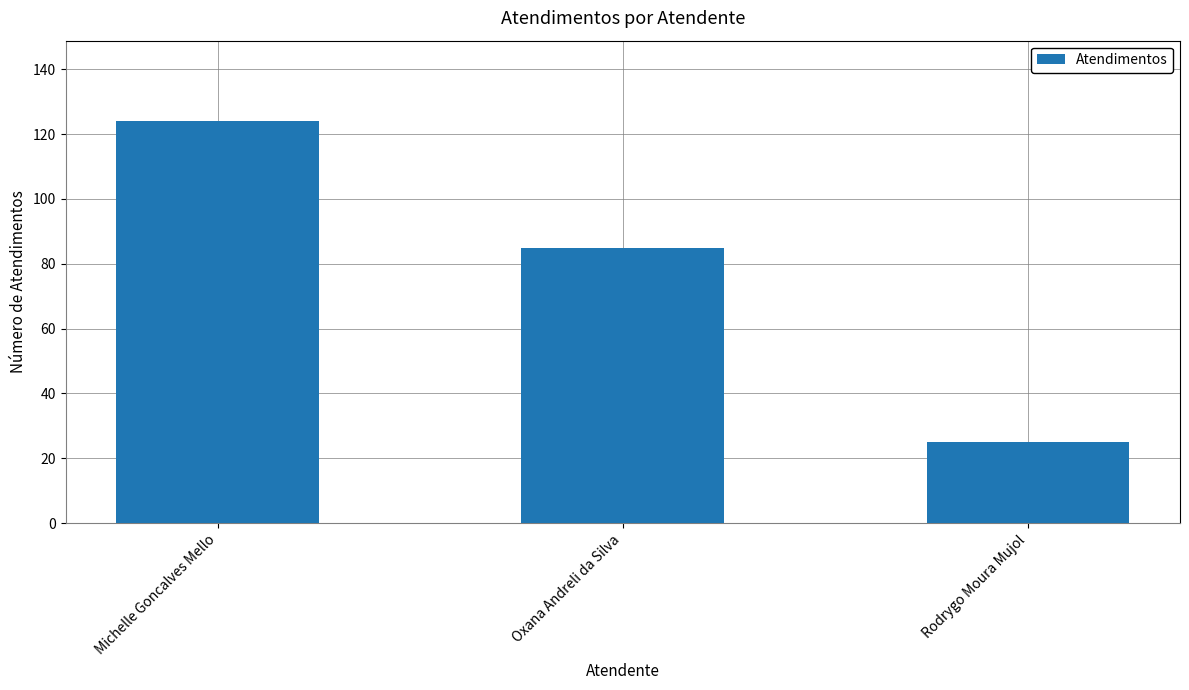

Between Rodrygo Moura Mujol and Michelle Goncalves Mello, which is larger?

Michelle Goncalves Mello